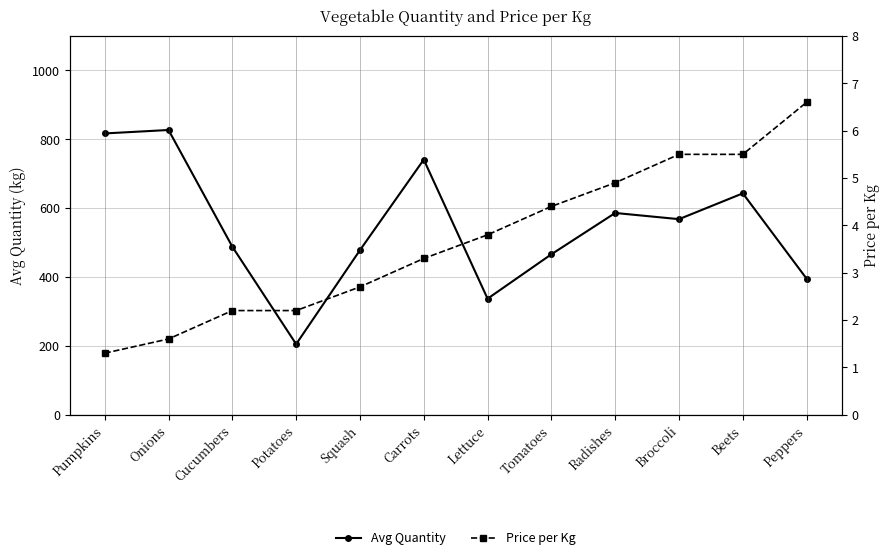

At Onions, list the series in order from largest to smallest.

Avg Quantity, Price per Kg